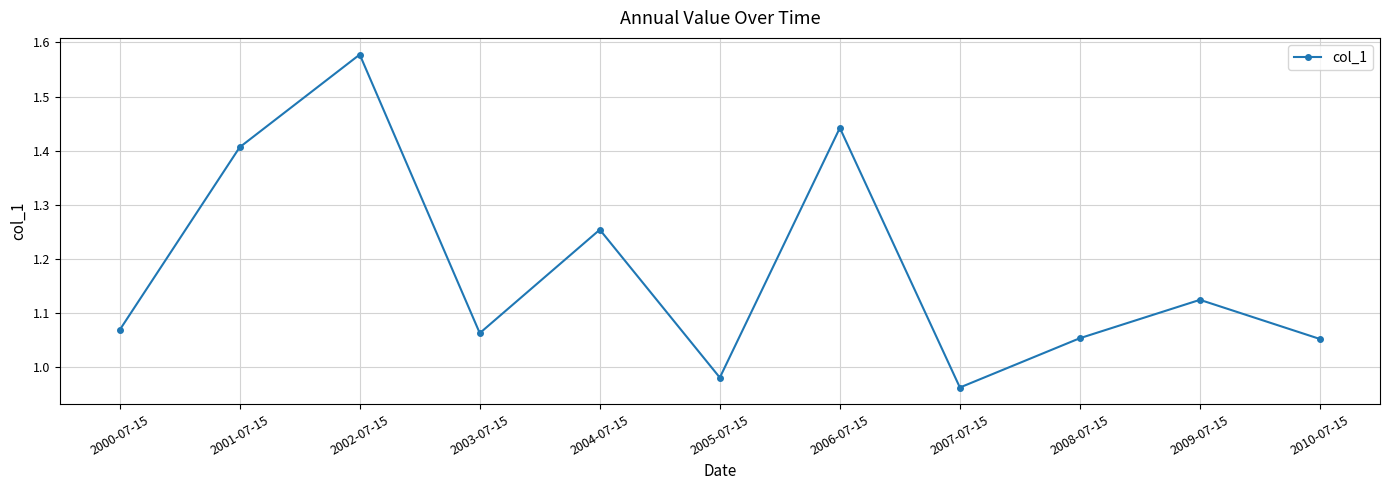

What position from the left is 2001-07-15?

2